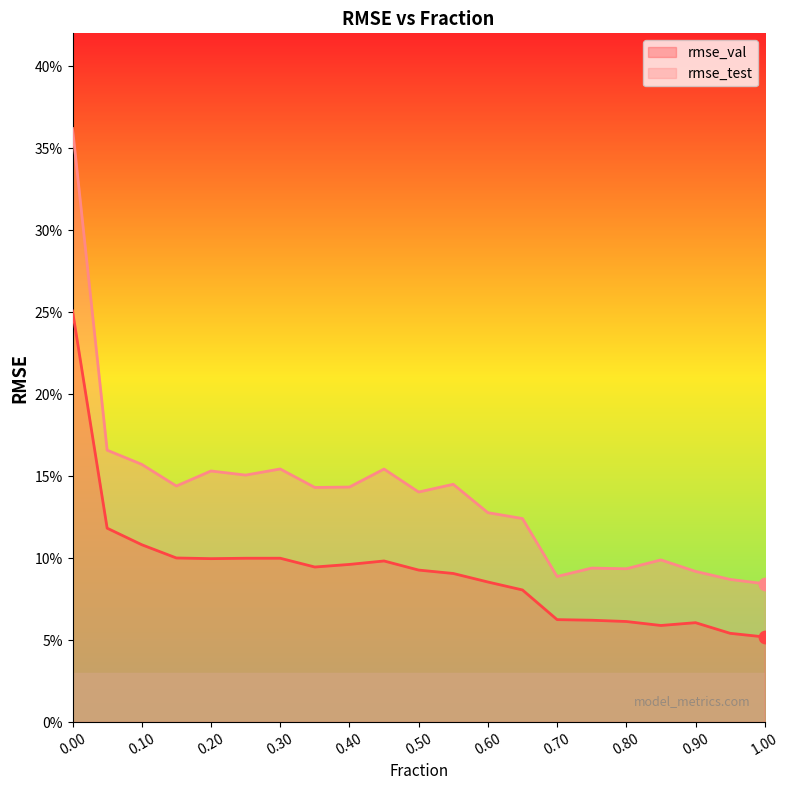

Which series has the largest total across all categories?

rmse_test